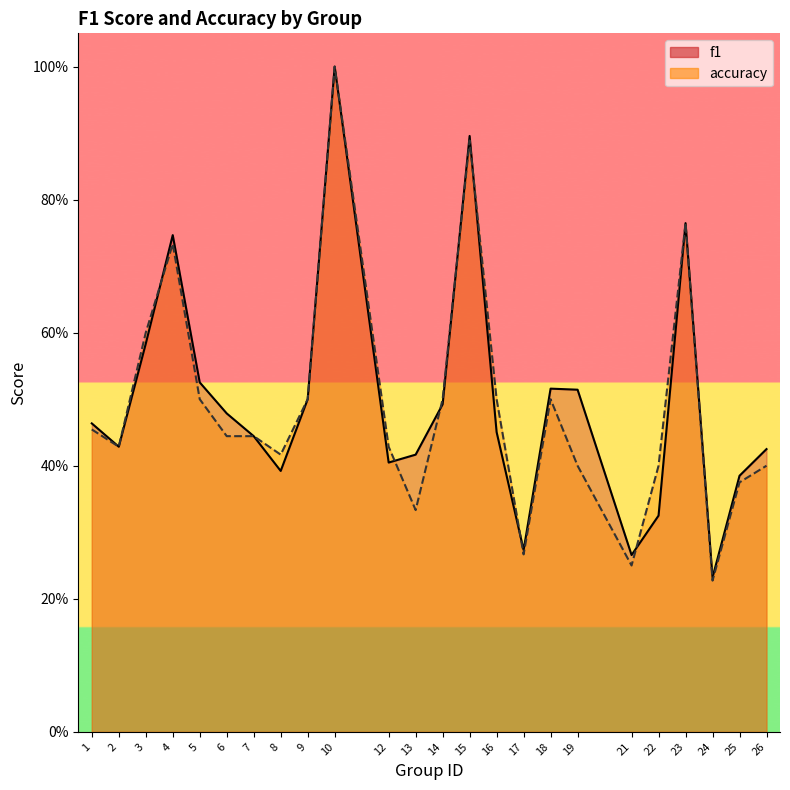

Where is the first local maximum for accuracy?

4